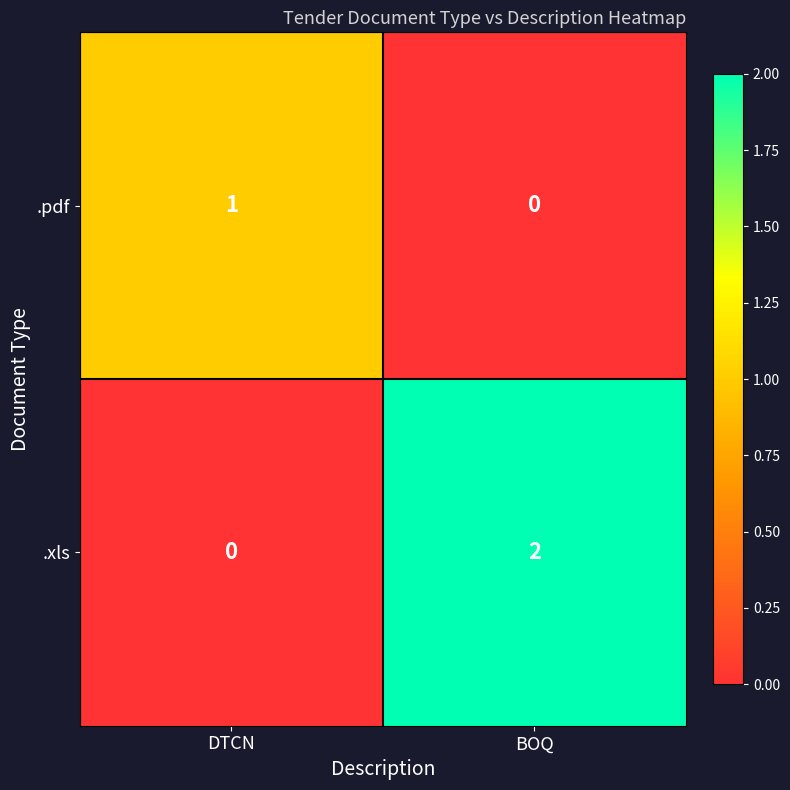

Which series has the largest total across all categories?

.xls